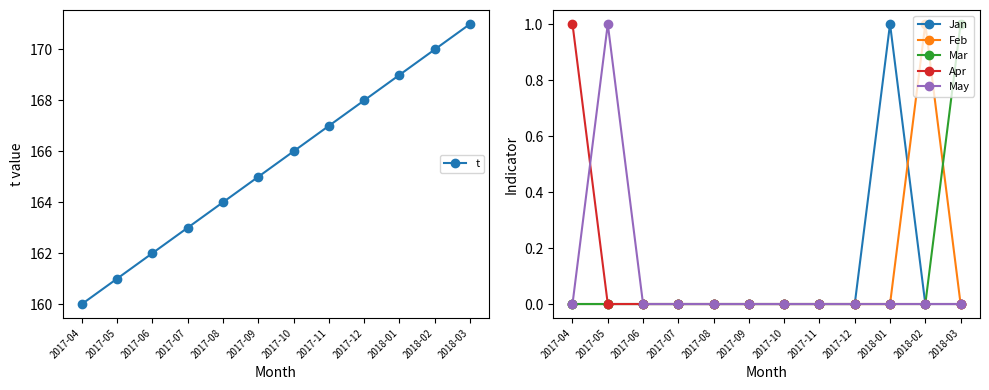

How many series are shown in this chart?

6